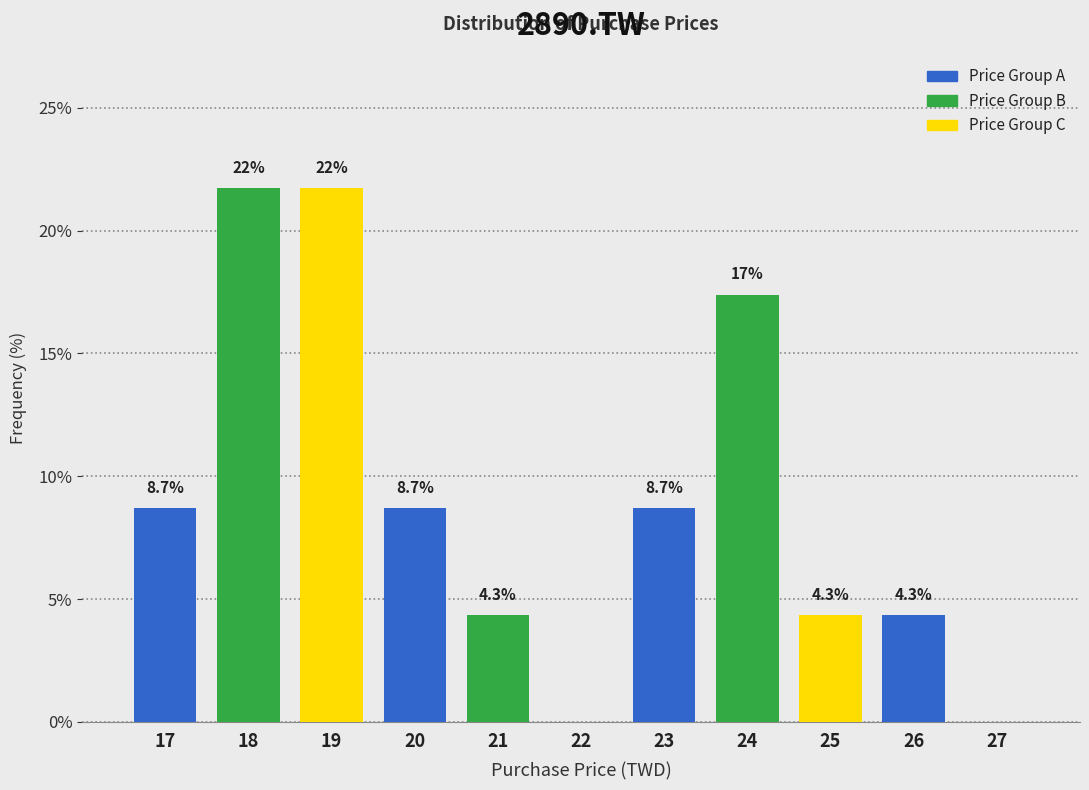

Reading left to right, extract all data points from this chart.

17=8.7	18=21.7	19=21.7	20=8.7	21=4.3	22=0.0	23=8.7	24=17.4	25=4.3	26=4.3	27=0.0